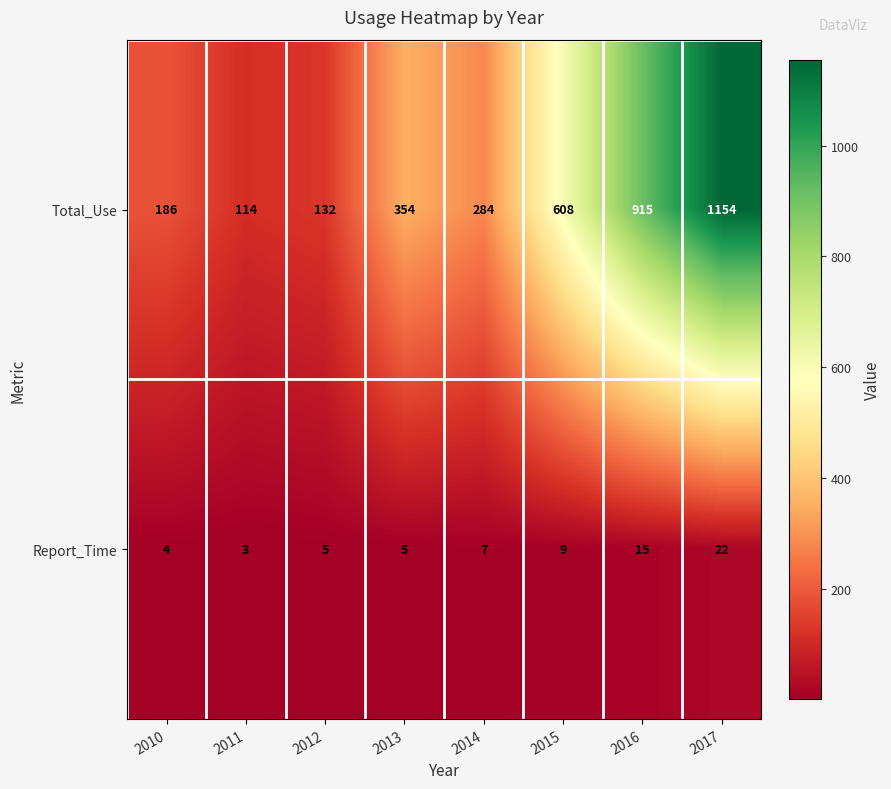

Reading left to right, list all the values displayed in this chart.

Total_Use: 186	114	132	354	284	608	915	1154
Report_Time: 4	3	5	5	7	9	15	22